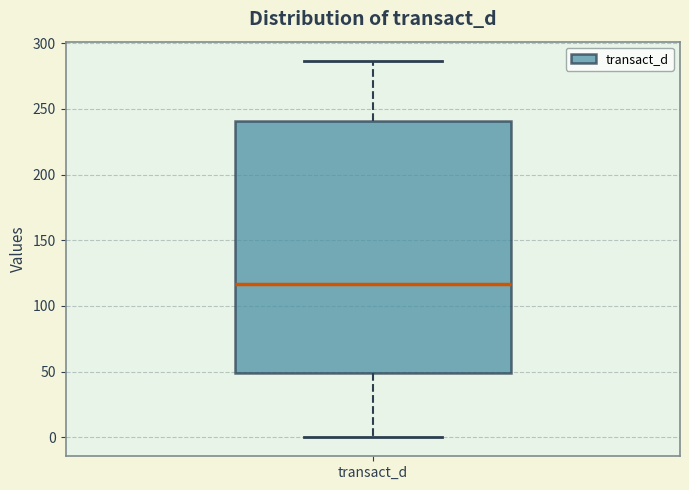

Read this box plot against the y-axis: the position of the median line, the range covered by the box, and the ends of both whiskers. The values are not printed on the chart, so give them approximately, as read against the axis.

median 115, box 50 to 240, whiskers 0 to 285